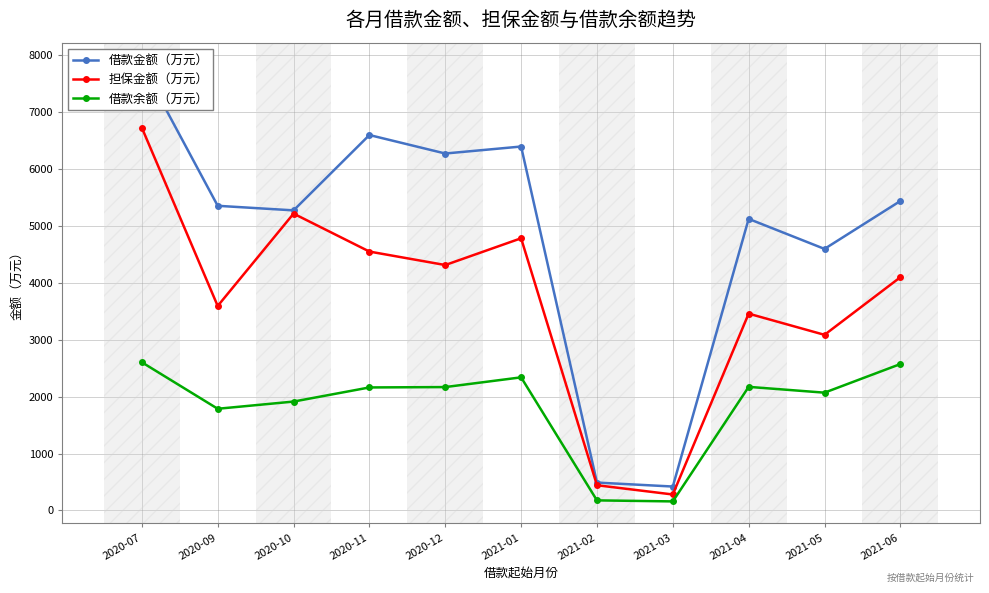

Which series has the largest range (max minus min)?

借款金额（万元）